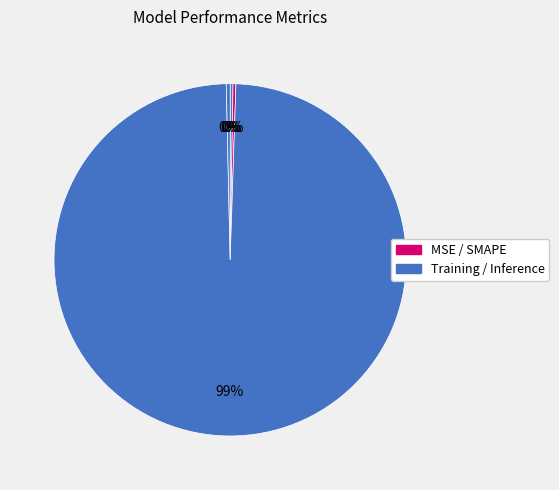

To the nearest percent, what is the difference between the largest and smallest slice percentages?

99%